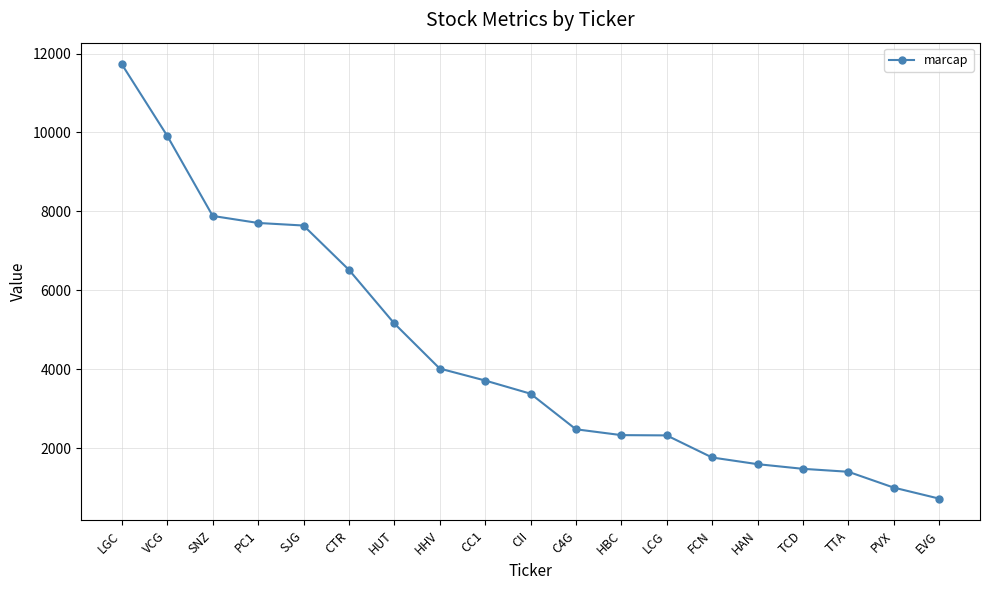

What is the minimum value shown in the chart?

721